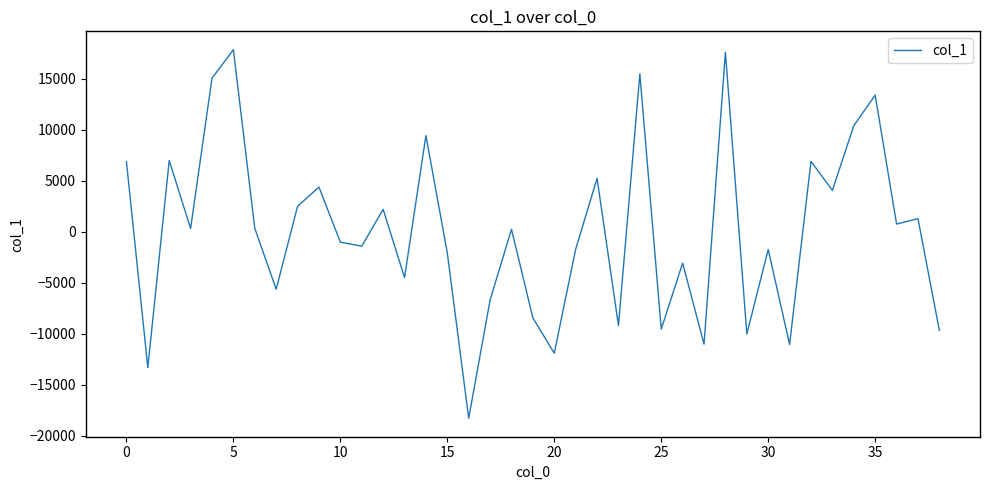

How many interior local peaks (higher than both neighbors) does the data have?

14